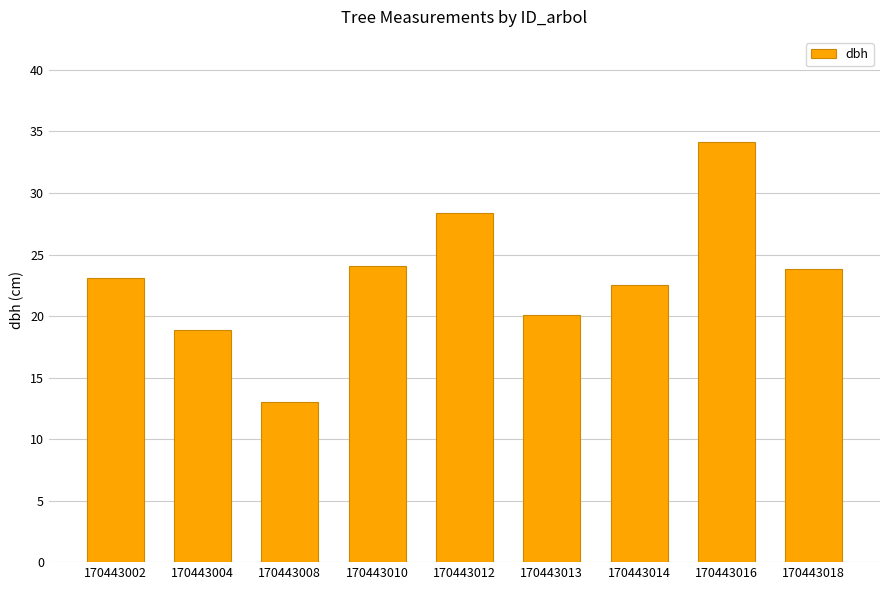

What is the sum of all values?

208.1